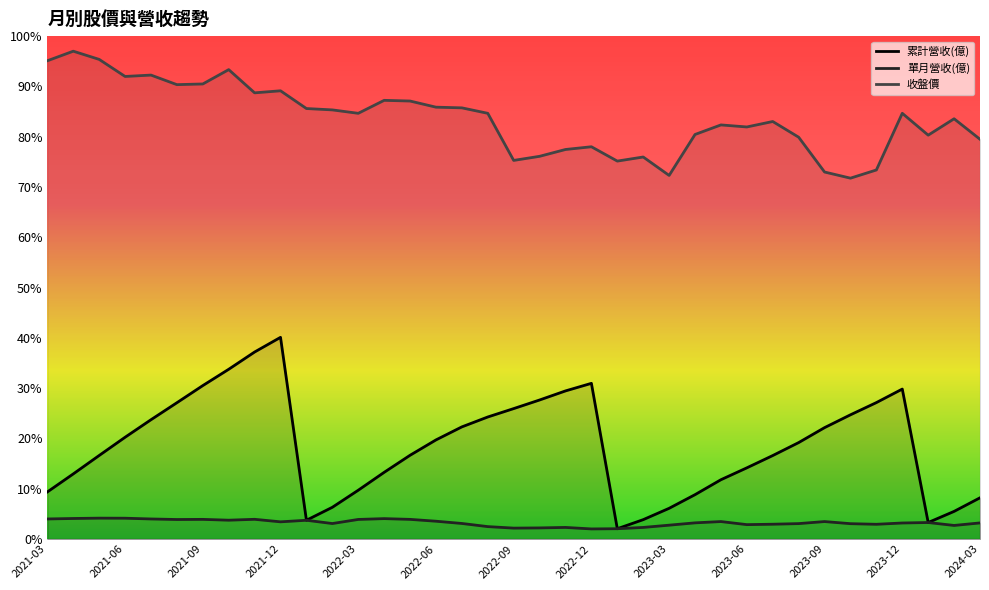

How many interior local peaks does the 單月營收(億) series have?

9